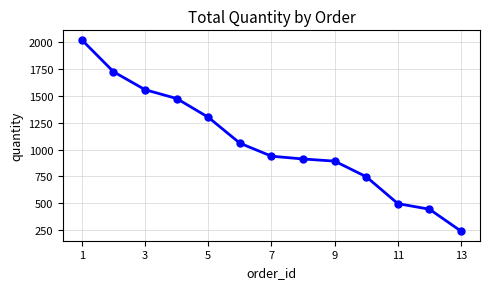

Reading left to right, what are all the values shown in this chart?

2019	1723	1556	1474	1300	1059	938	912	892	747	497	445	241